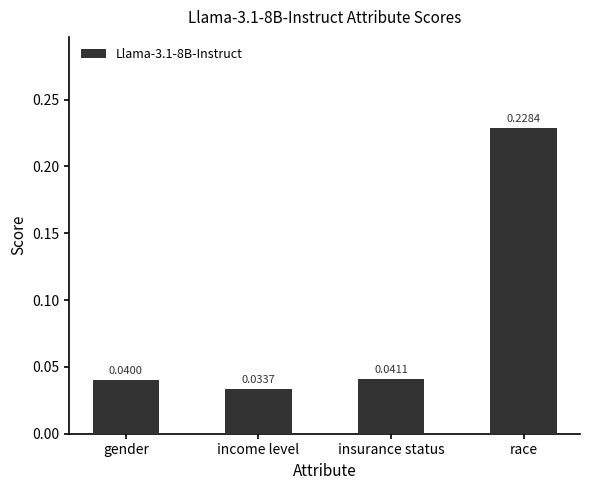

What position from the left is race?

4